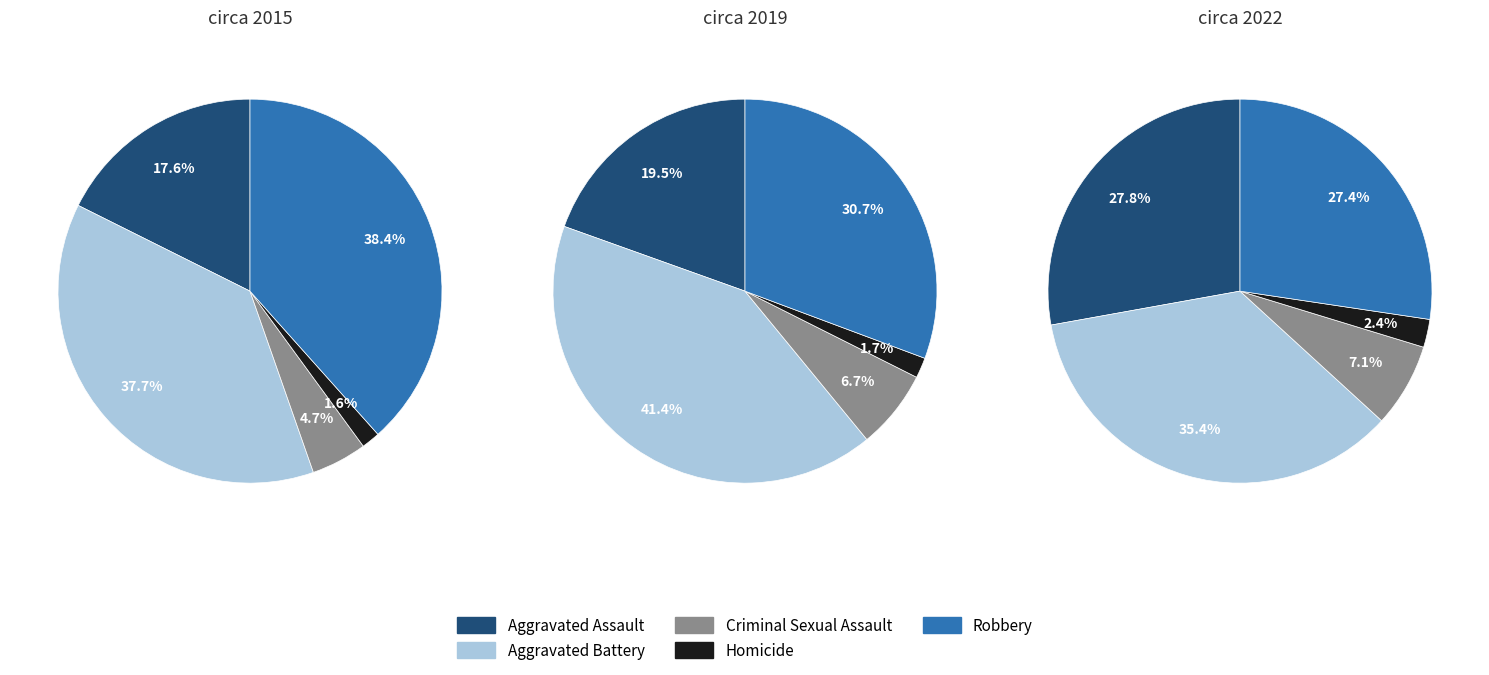

What is the largest slice in the pie chart?

Aggravated Battery